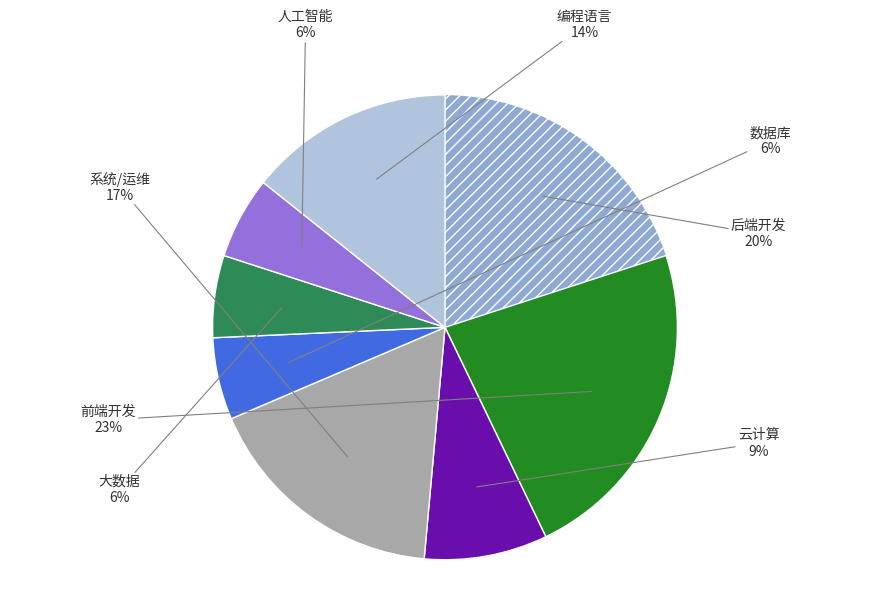

Does any single category account for the majority?

No